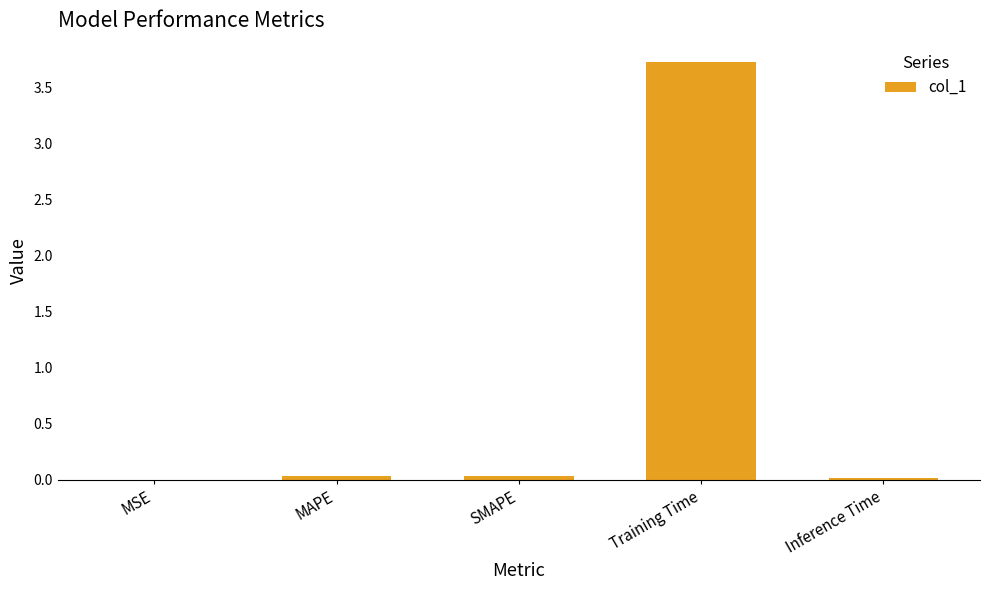

Is it true that the value at MSE is 0.0?

True